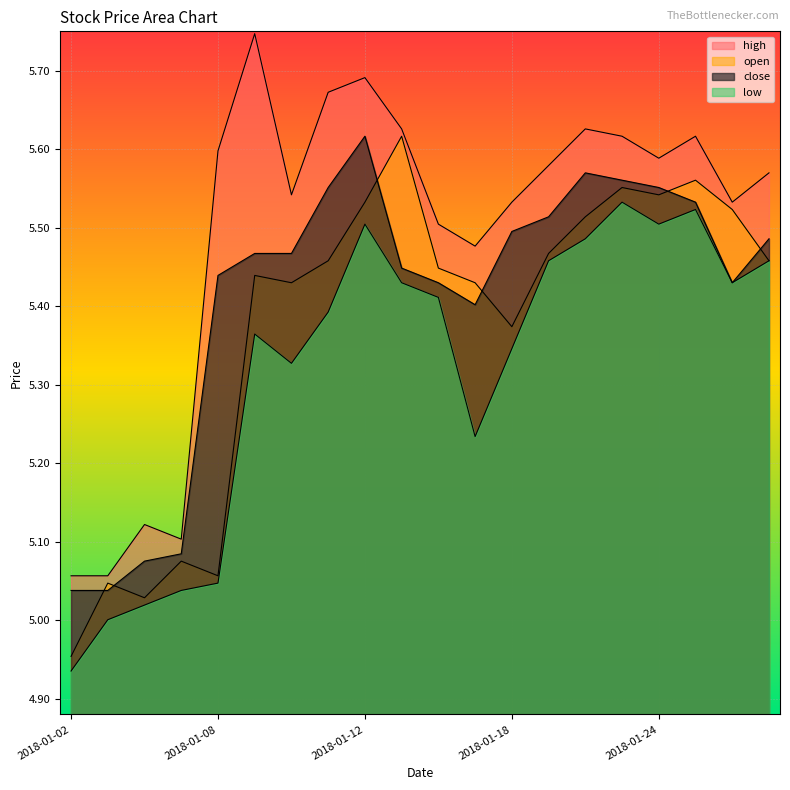

What is the value of the close point at the 1st from the left?

5.0